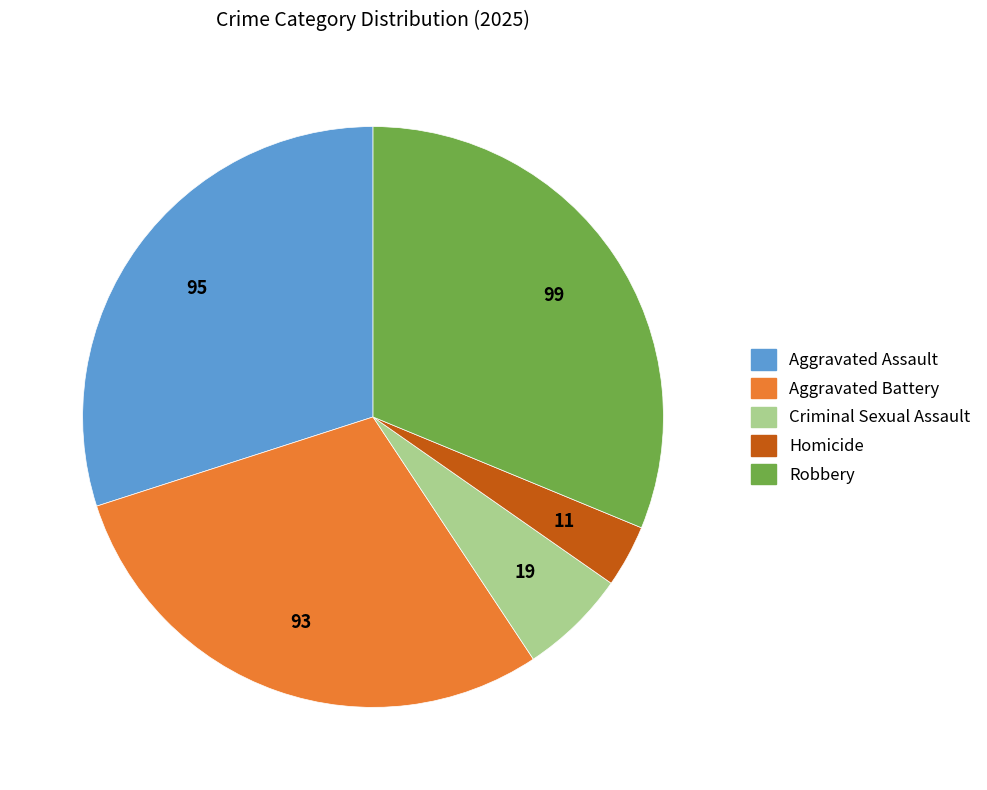

Which has a higher value, Criminal Sexual Assault or Aggravated Assault?

Aggravated Assault